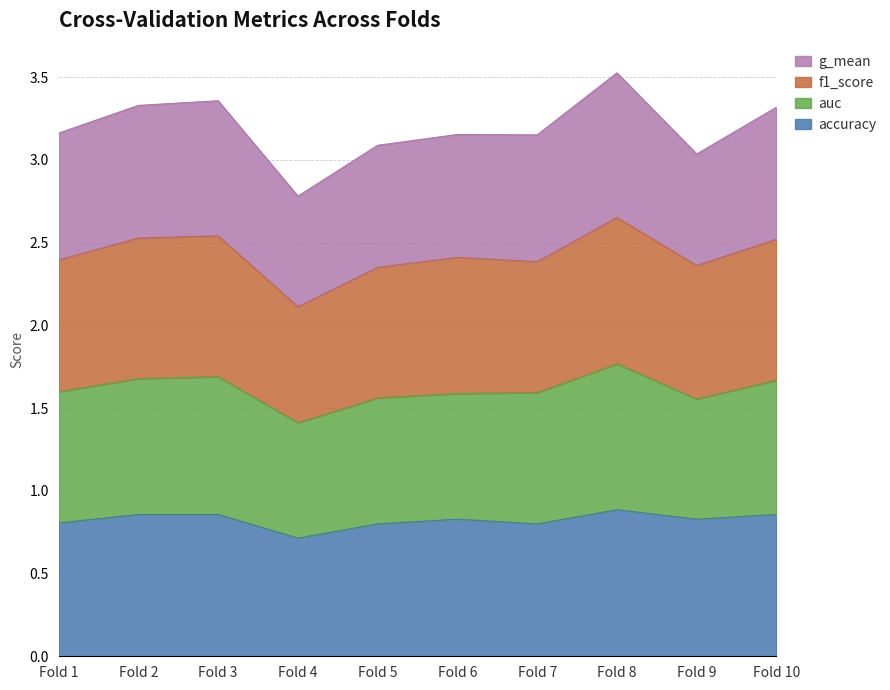

True or false: f1_score has more than 0 interior local peaks.

True